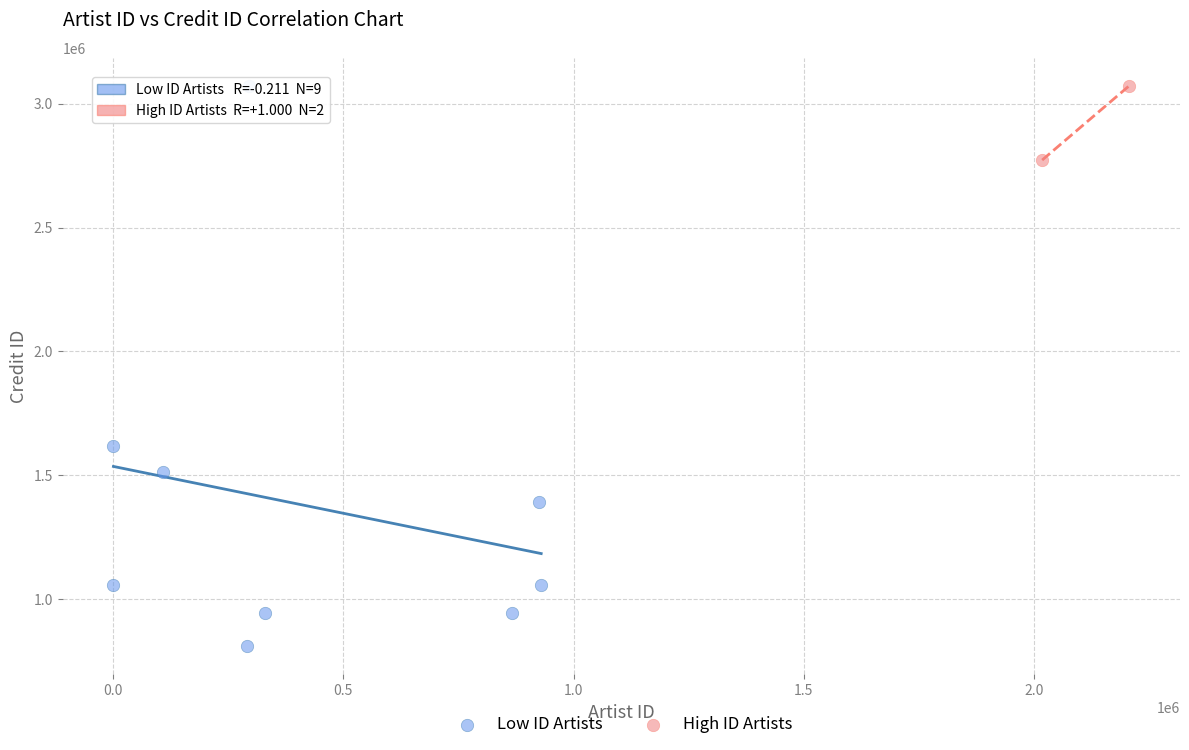

What are all the series names shown in the legend?

Low ID Artists, High ID Artists